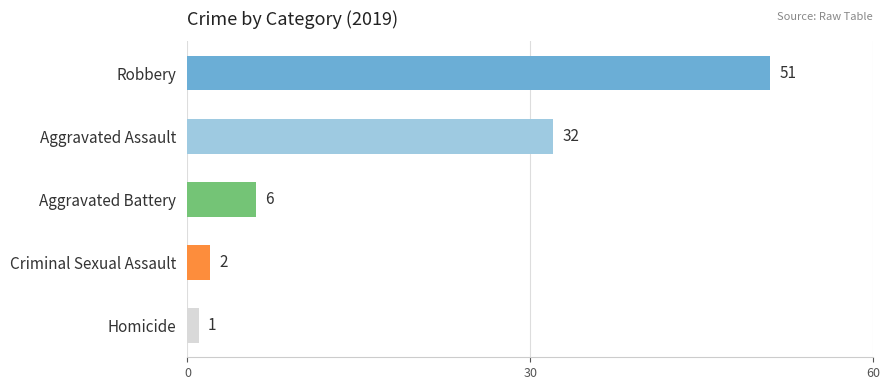

Where does the data first go above 6?

Robbery